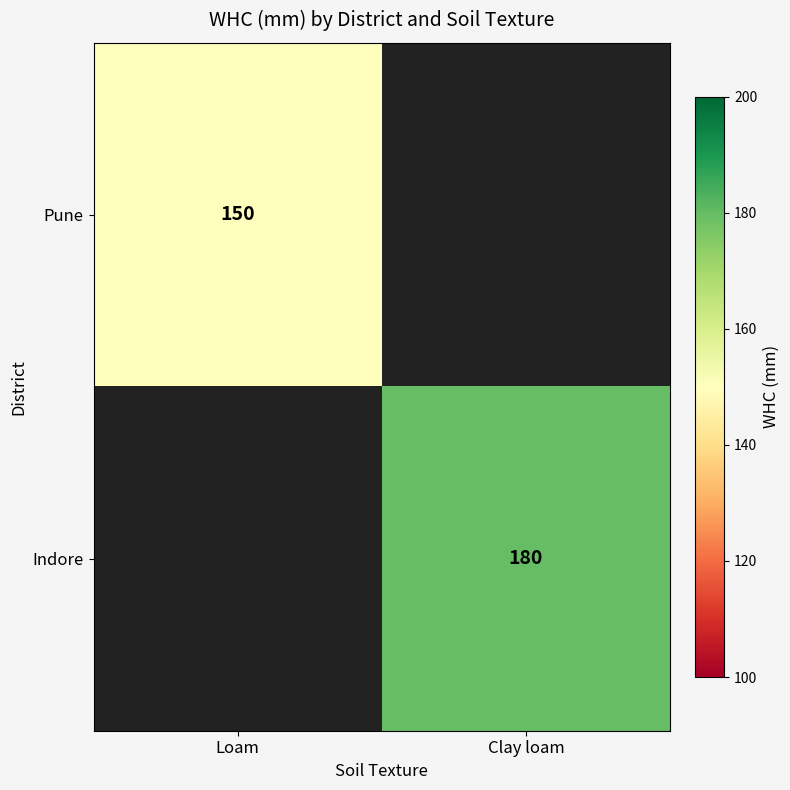

Is it true that Indore equals 318 at Clay loam?

False